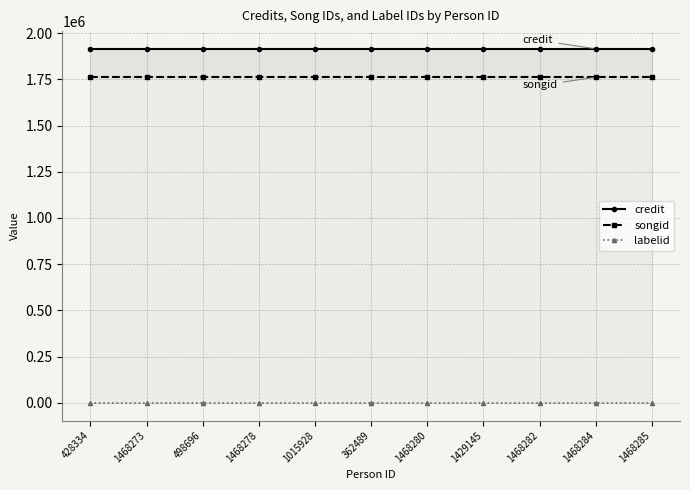

Is this an area chart (filled region under the line)?

No